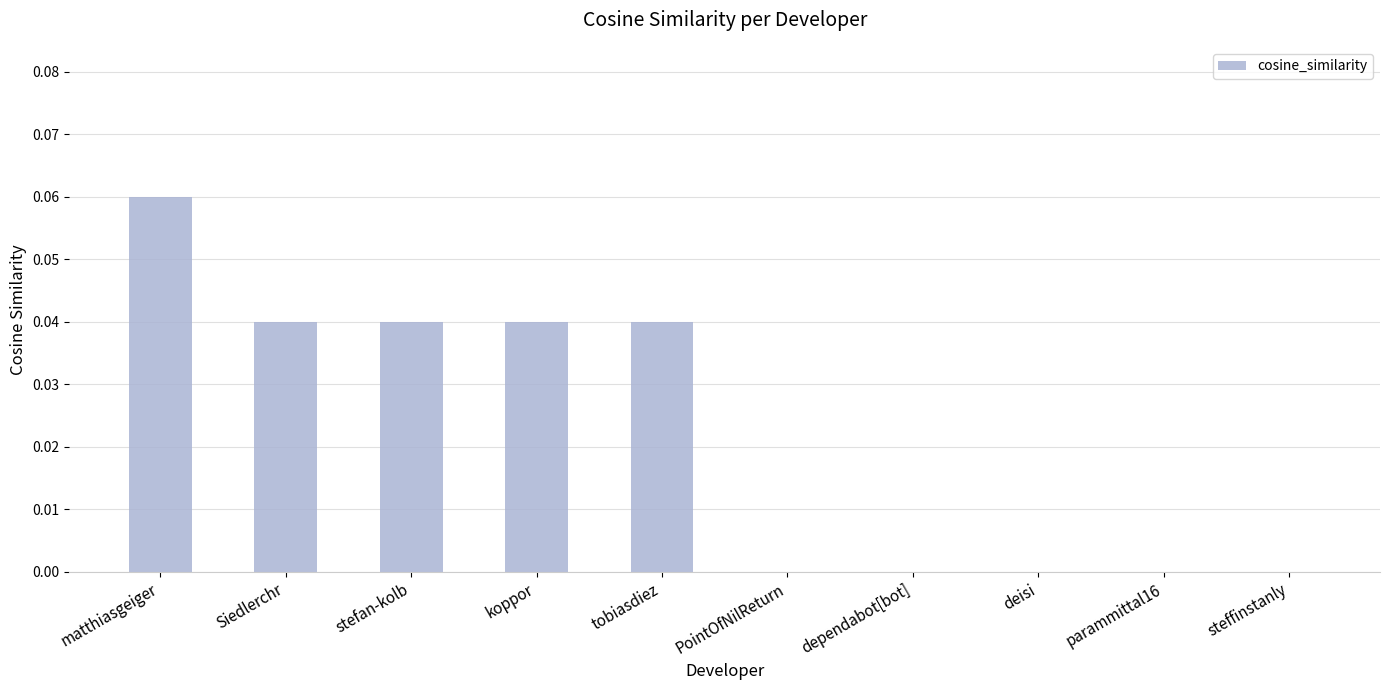

Between stefan-kolb and parammittal16, which is larger?

stefan-kolb